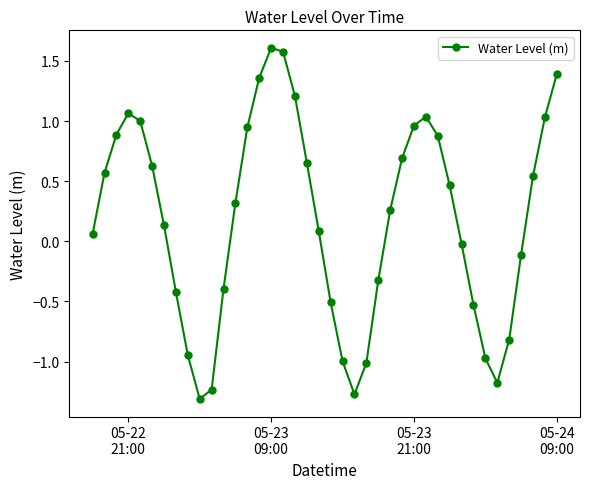

What is the maximum value shown in the chart?

1.6